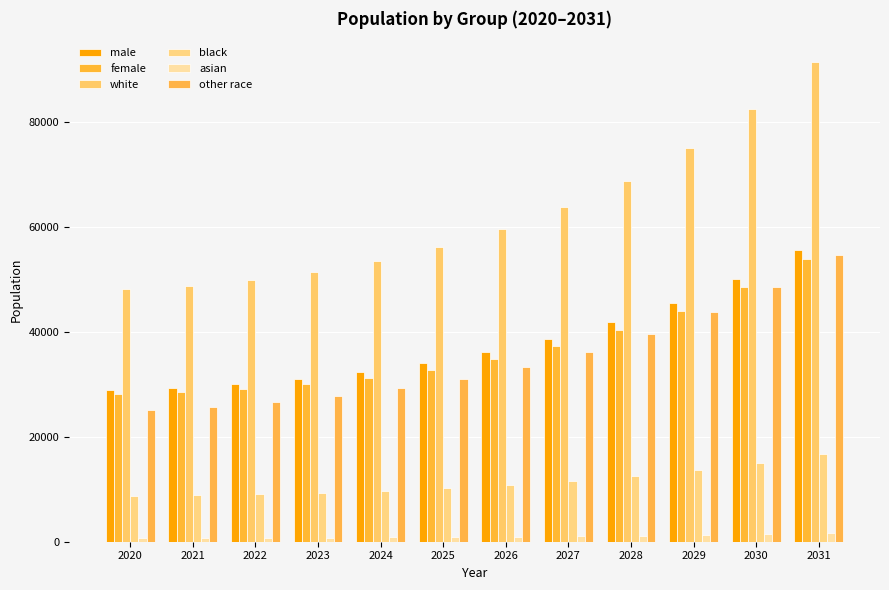

Where does the other race series first go above 33387?

2026